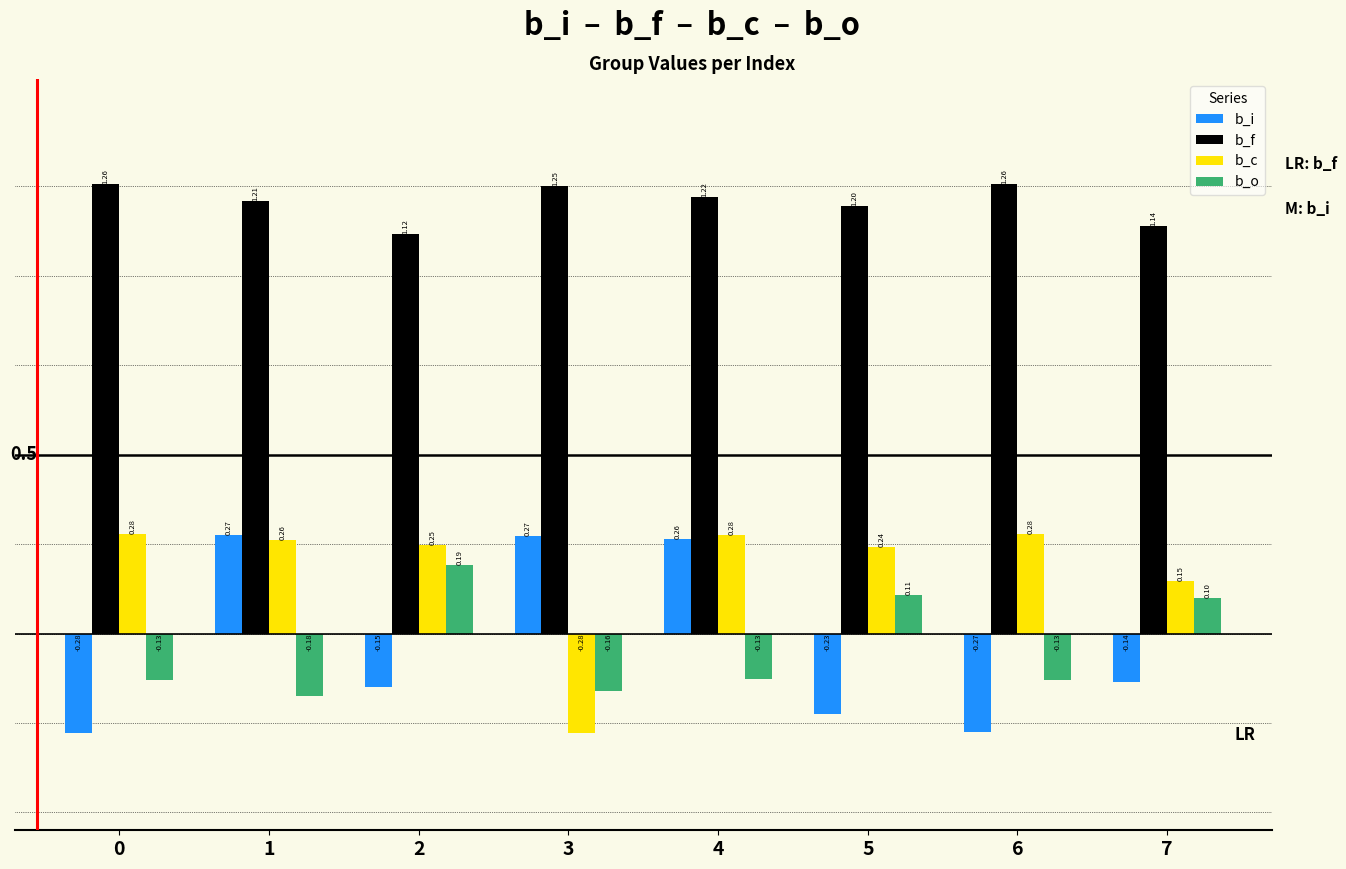

Rank the series at 1 from lowest to highest value.

b_o, b_c, b_i, b_f